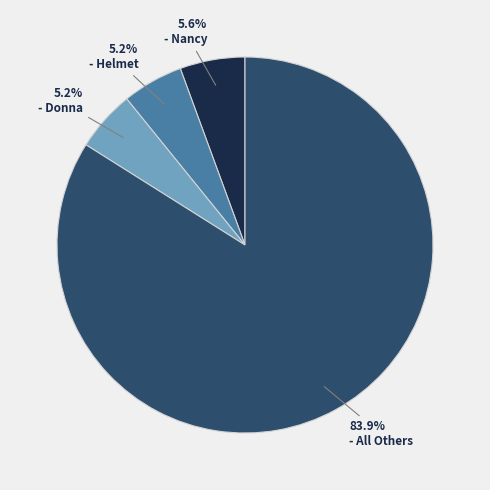

Is there any slice that represents more than half of the pie?

Yes